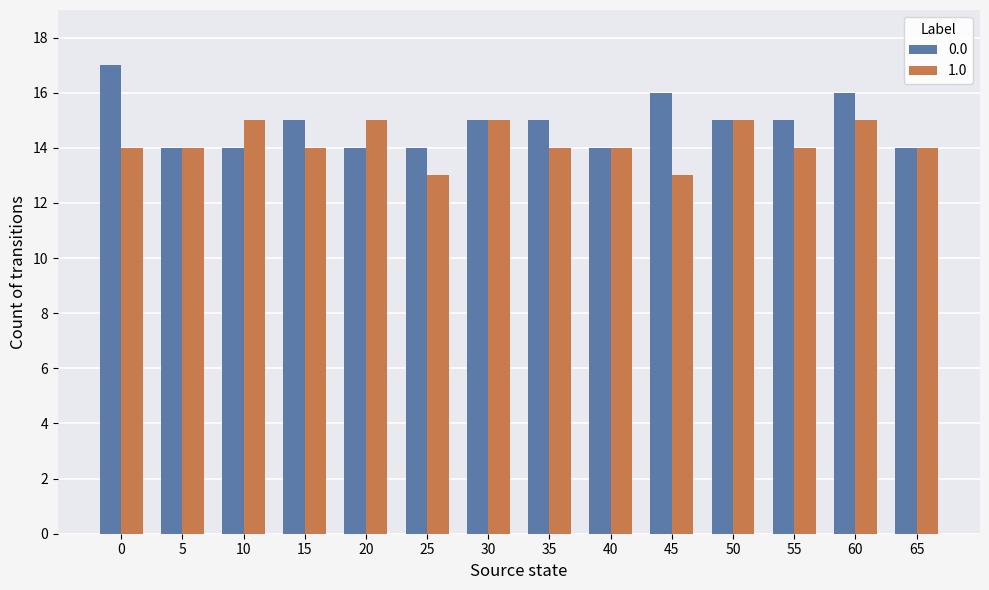

List the series in order of their overall mean, highest first.

0.0, 1.0